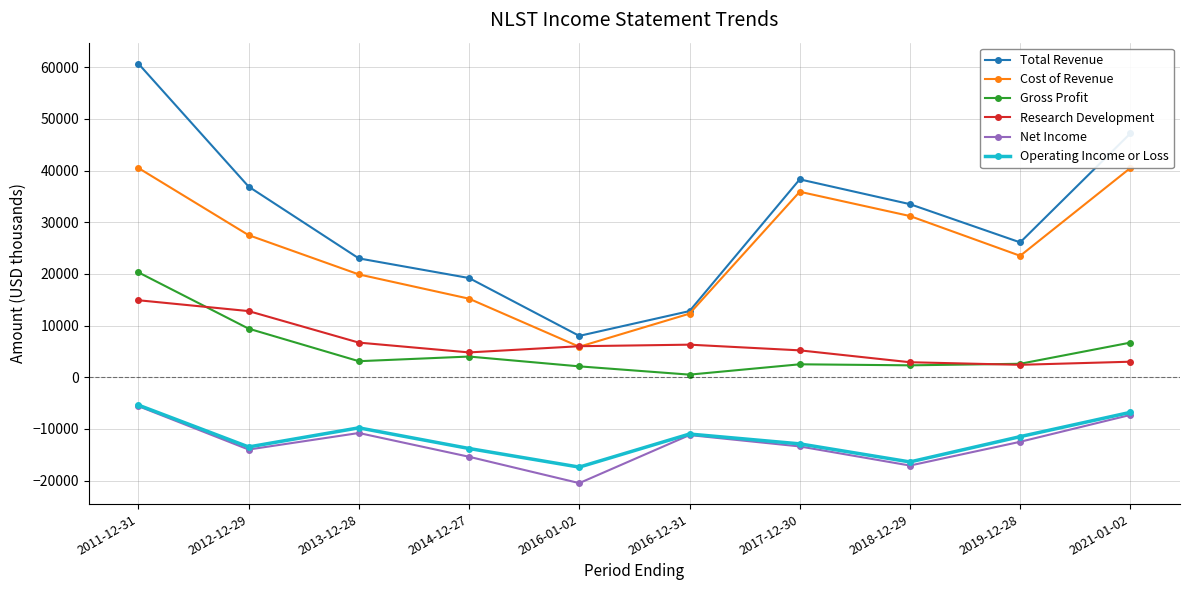

Reading right to left, what are all the values shown in this chart?

Total Revenue: 47200	26100	33500	38300	12800	8000	19200	23000	36900	60700
Cost of Revenue: 40500	23500	31200	35900	12300	5900	15200	19900	27500	40500
Gross Profit: 6700	2600	2300	2500	500	2100	4000	3100	9400	20300
Research Development: 3000	2400	2900	5200	6300	6000	4800	6700	12800	14900
Net Income: -7300	-12500	-17100	-13400	-11200	-20500	-15400	-10800	-14000	-5600
Operating Income or Loss: -6800	-11500	-16400	-12900	-11000	-17400	-13800	-9800	-13500	-5400